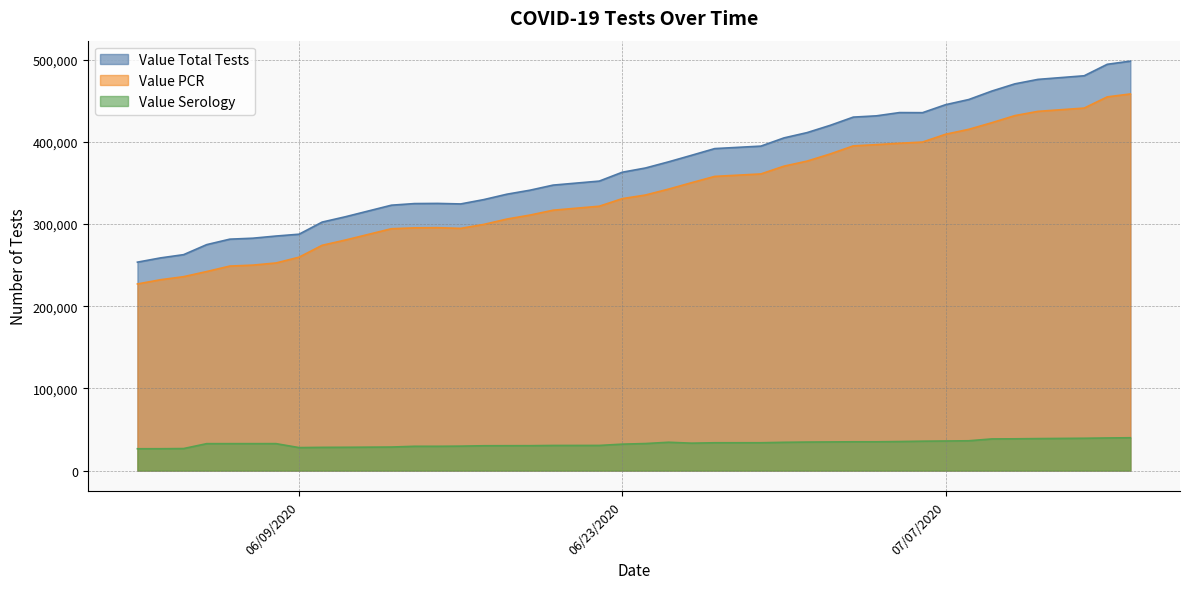

What is the sum of the Value Serology values at 06/13/2020 and 07/01/2020?

63318